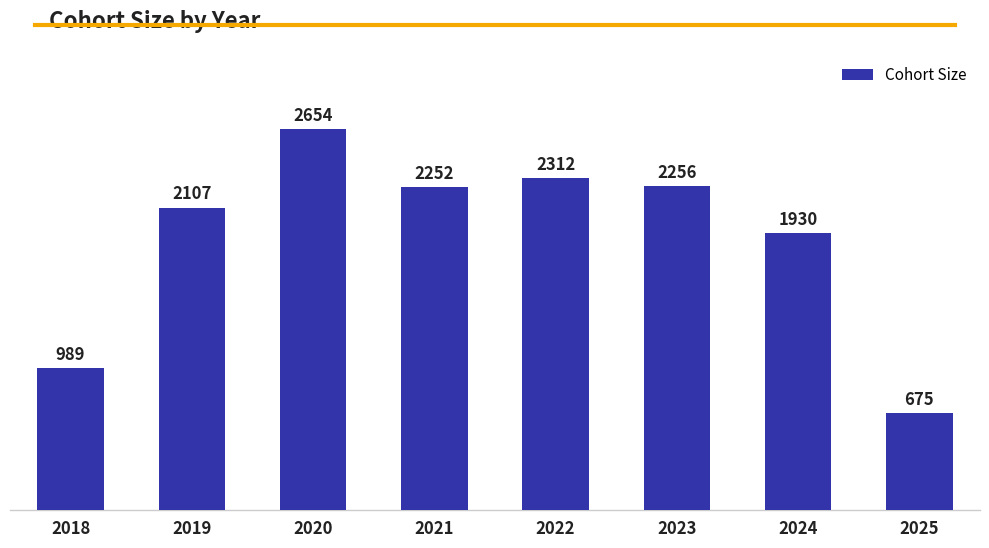

What is the value of the 8th bar from the left?

675